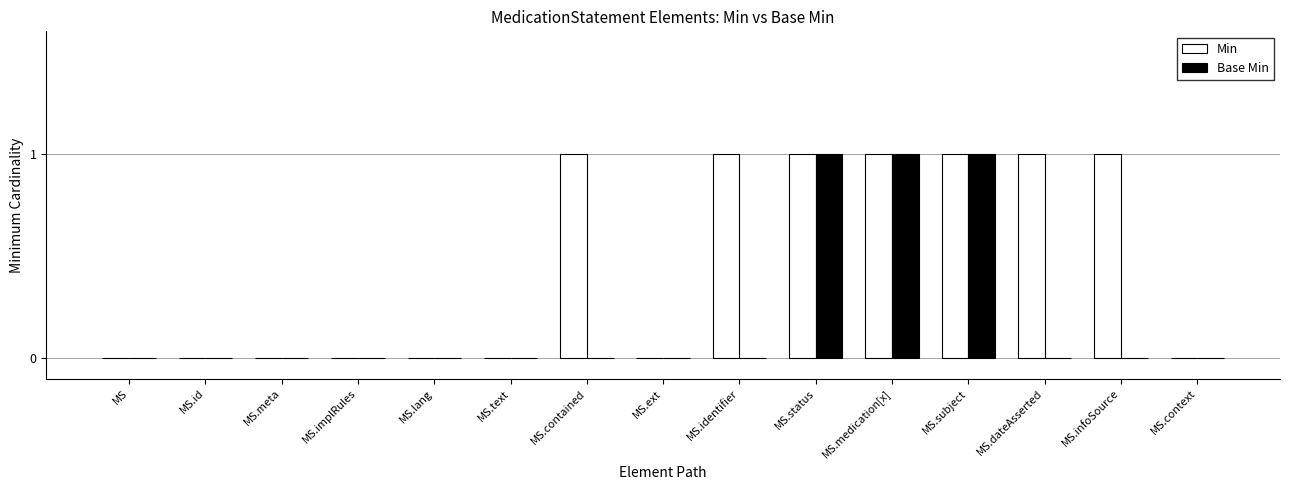

Reading right to left, transcribe all the data shown in this chart.

Min: 0	1	1	1	1	1	1	0	1	0	0	0	0	0	0
Base Min: 0	0	0	1	1	1	0	0	0	0	0	0	0	0	0